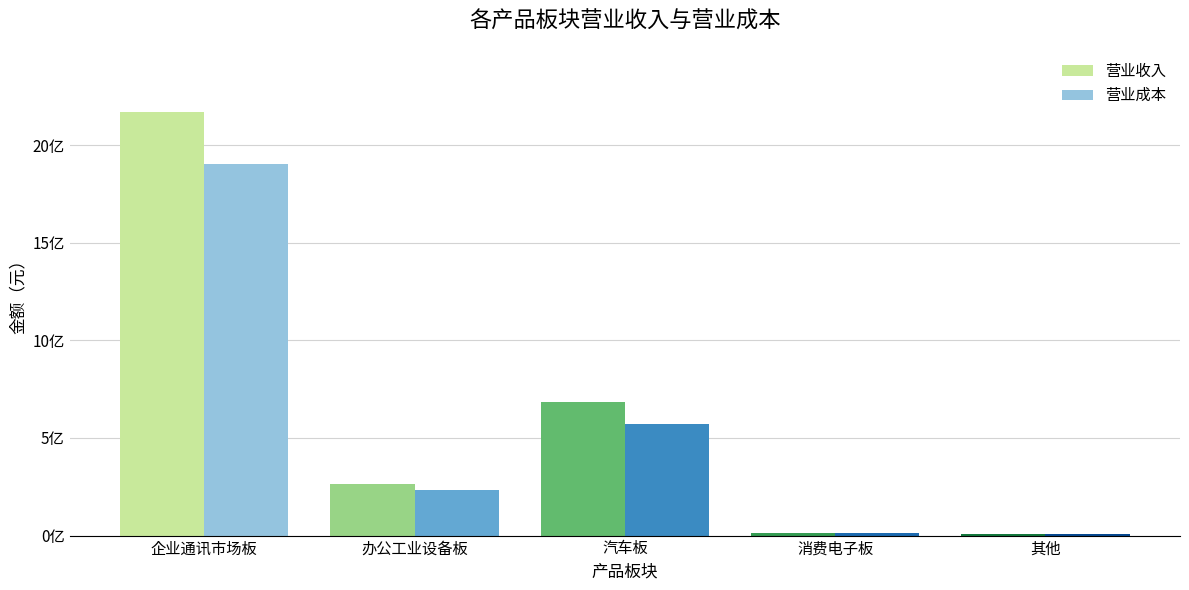

What is the approximate value of 营业收入 at 消费电子板?

14514668